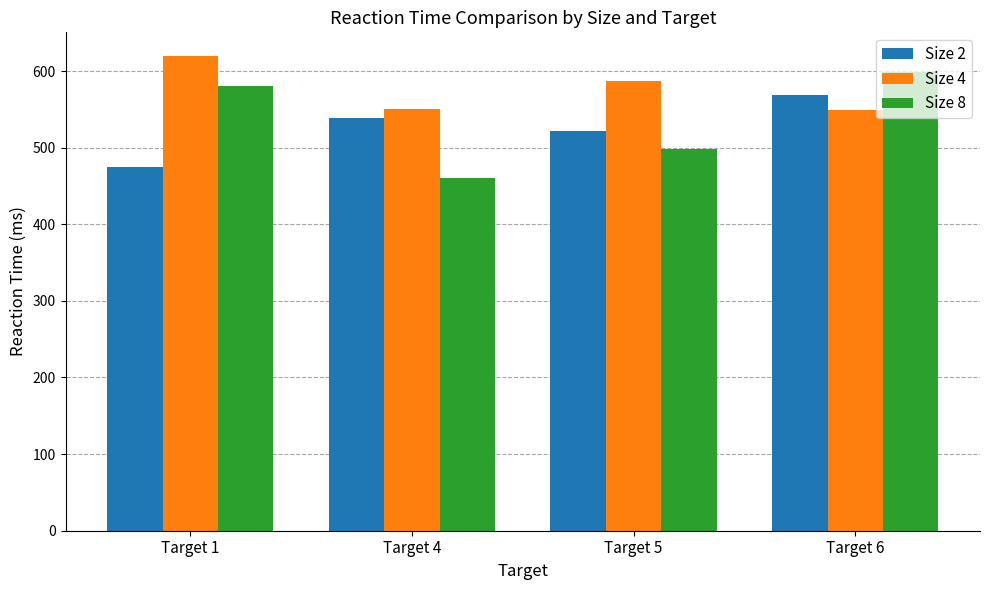

What are all the series names shown in the legend?

Size 2, Size 4, Size 8